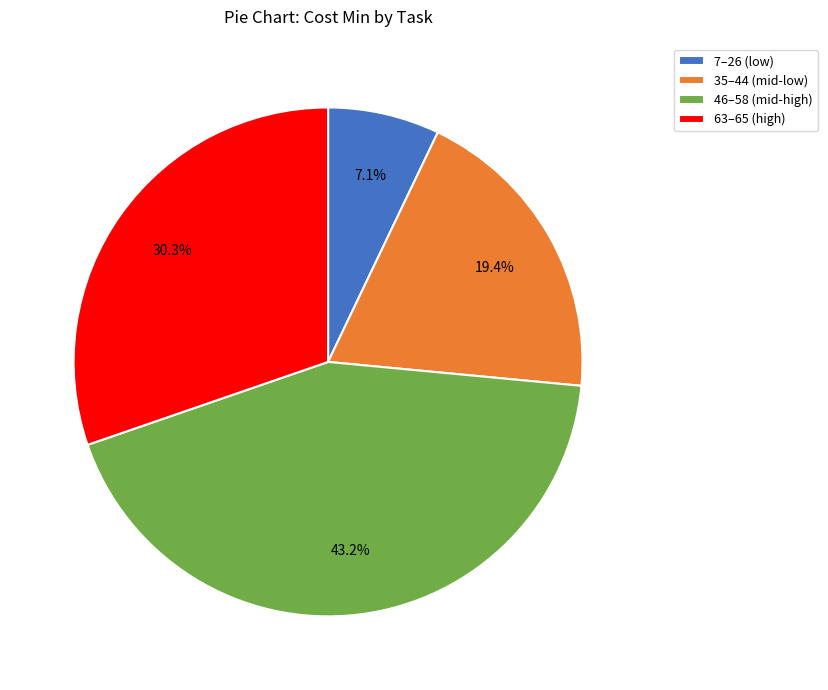

Combined, do 35–44 (mid-low) and 7–26 (low) account for over 50%?

No